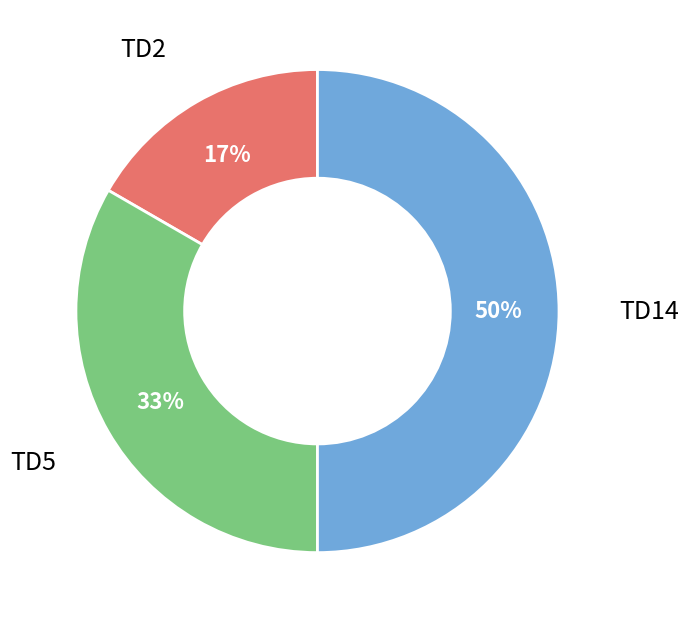

What is the largest slice in the pie chart?

TD14